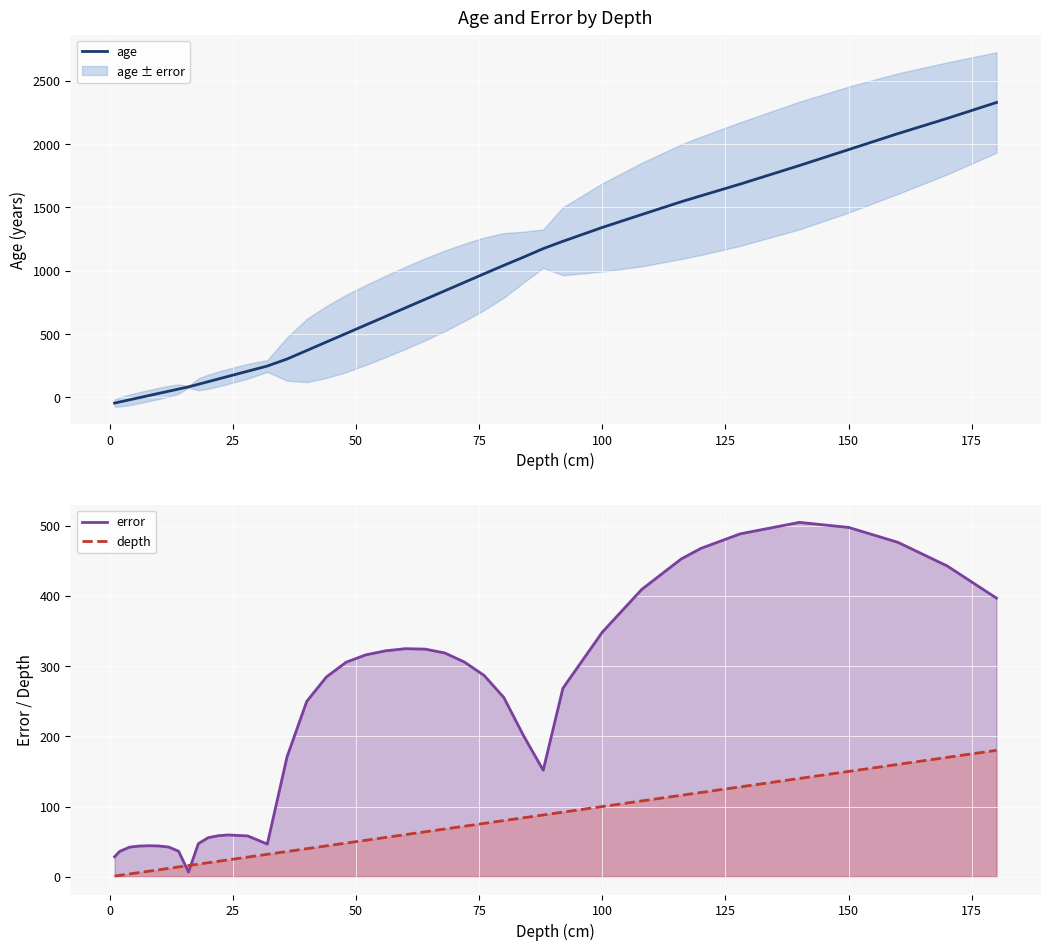

Which series ends up on top after the final intersection of error and depth?

error